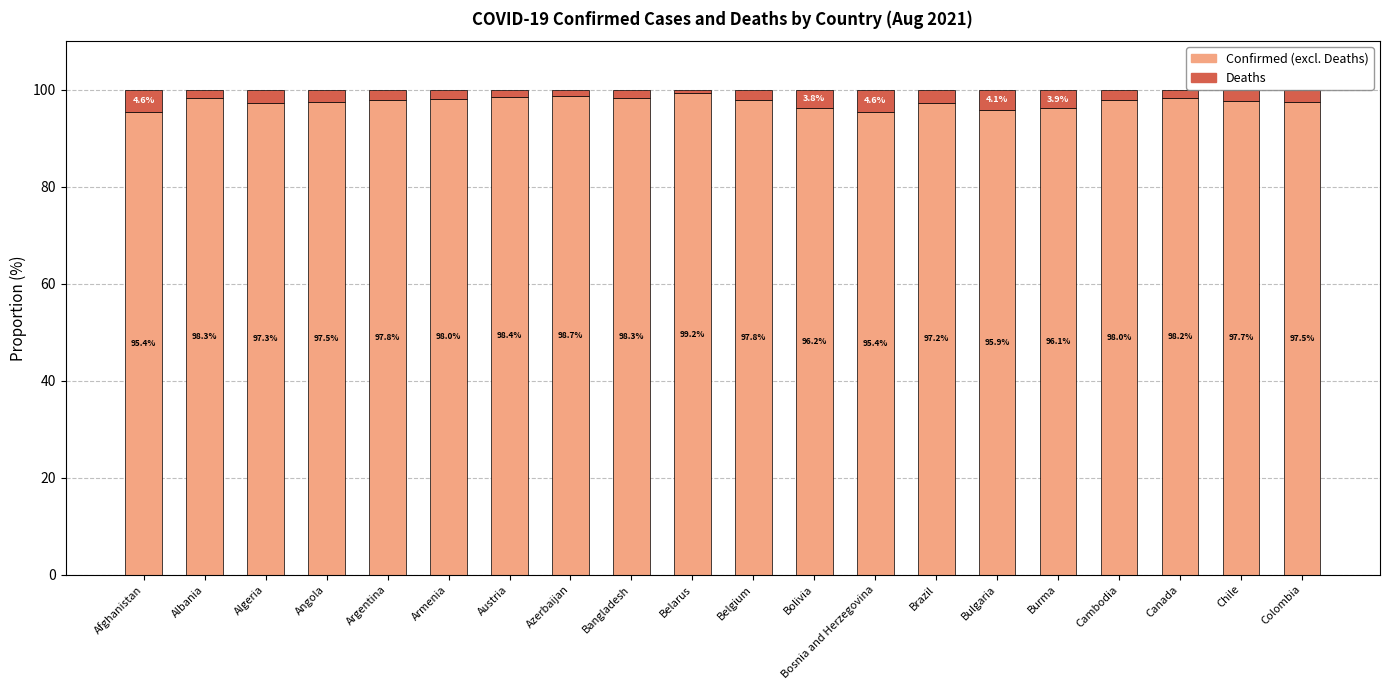

What is the total value across all series at Angola?

100.0